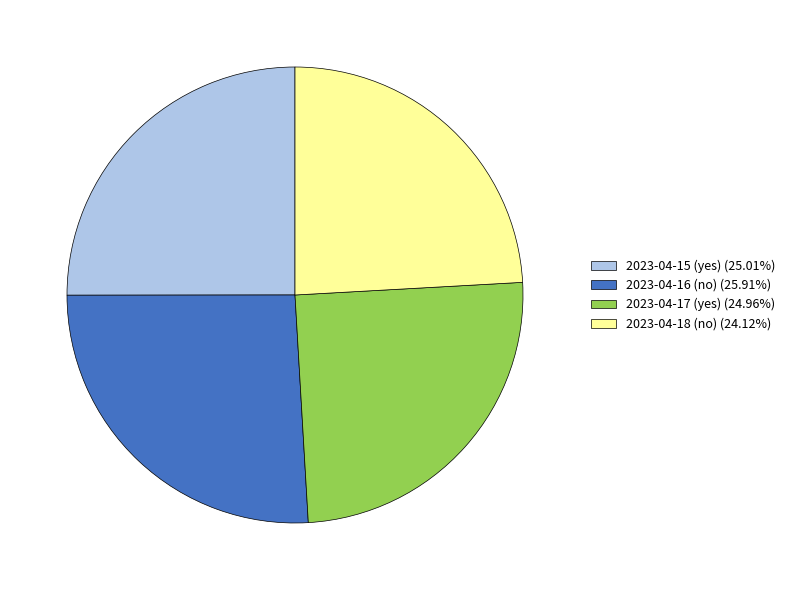

True or false: 2023-04-18 (no) accounts for 24% of the total.

True